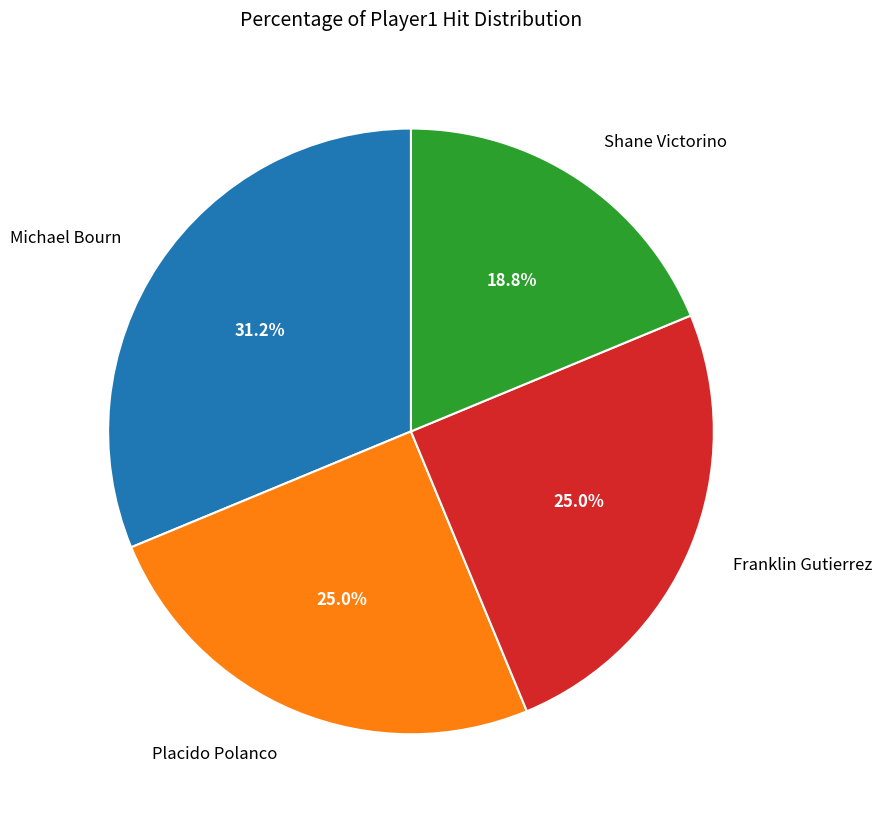

Which category has the smallest portion of the pie?

Shane Victorino